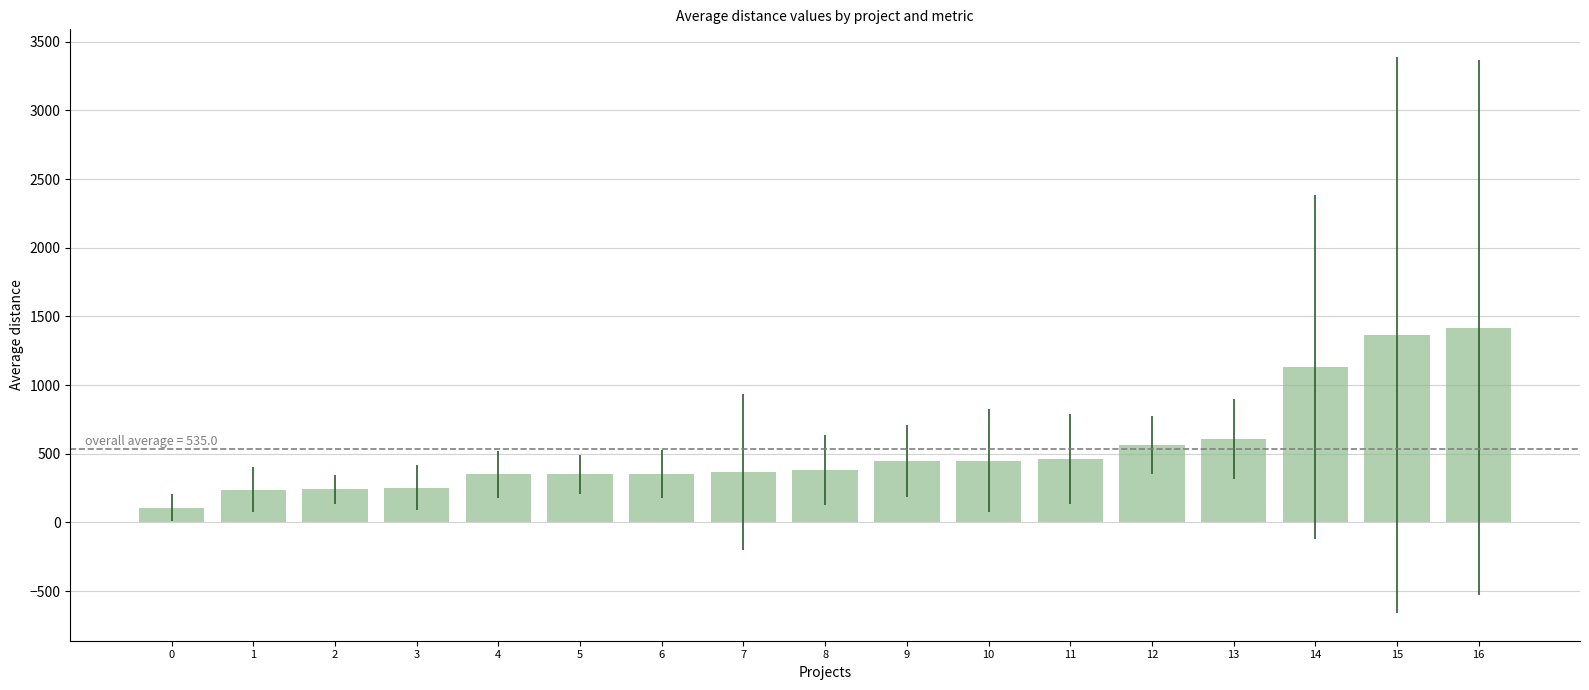

How many data points does each series have?

17